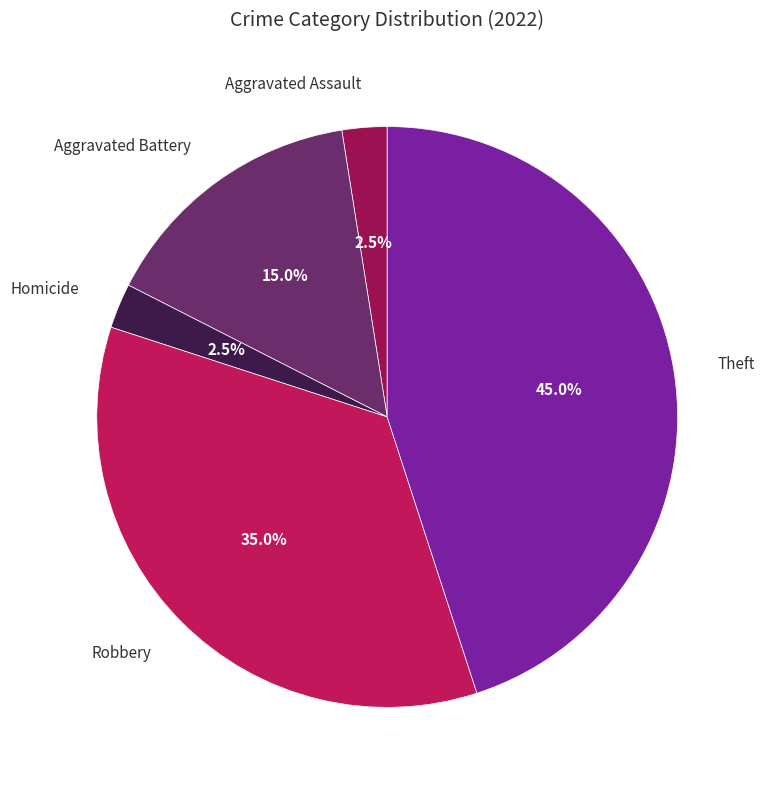

Approximately how many times larger is the value at Aggravated Battery compared to Theft?

0.3